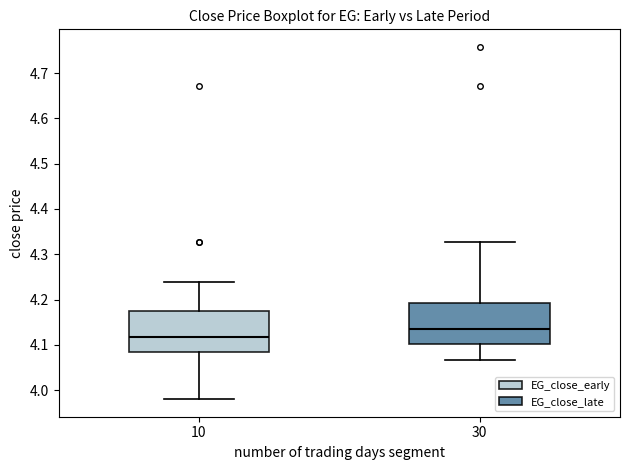

Reading left to right, transcribe this box plot: for each box, give where its median line is, the range the box spans, and where its two whiskers end, as read against the y-axis. The values are not printed on the chart, so give them approximately, as read against the axis.

10: median 4.12, box 4.08 to 4.17, whiskers 3.98 to 4.24
30: median 4.14, box 4.10 to 4.19, whiskers 4.07 to 4.33